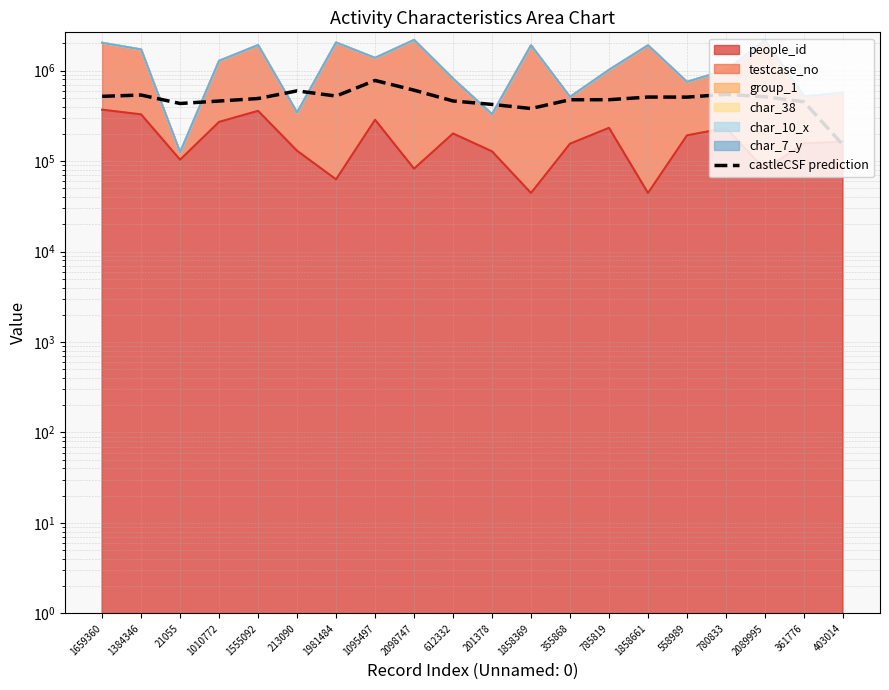

What is the greatest value displayed?

778836.7